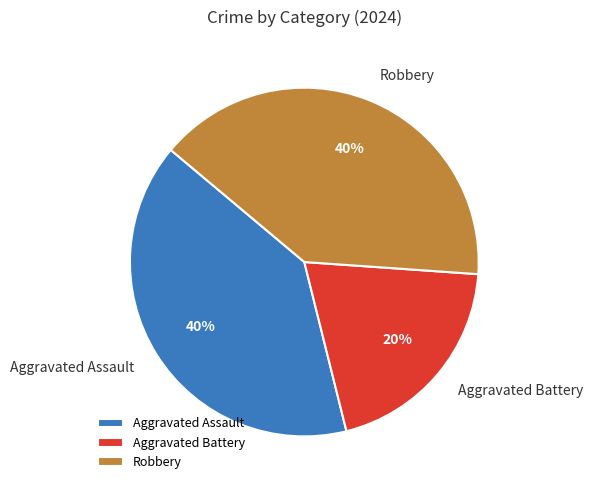

Is there a majority slice in this chart?

No